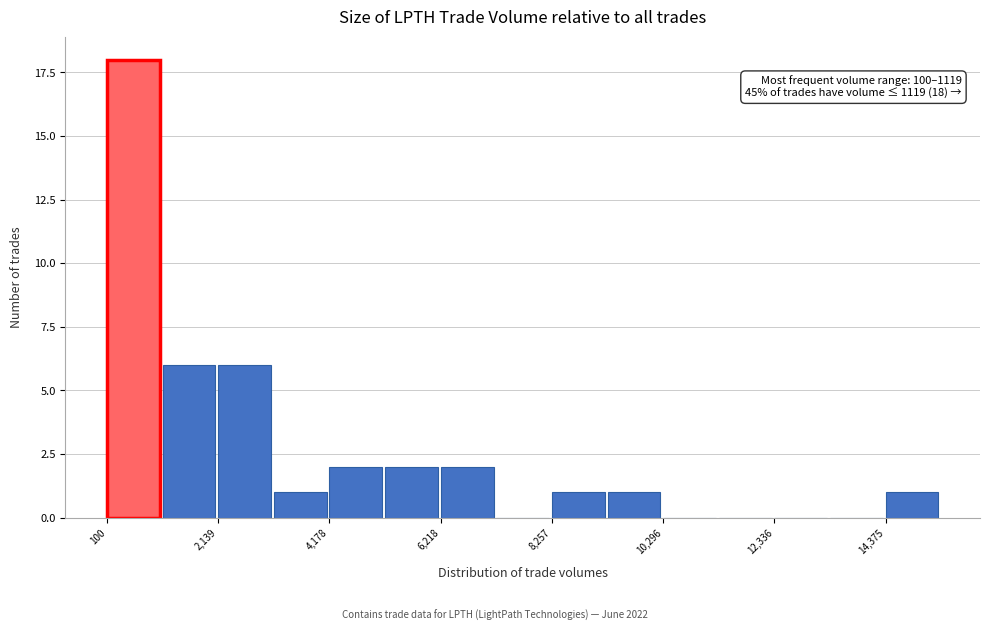

Read against the x-axis, roughly where is the centre of the tallest bar?

500